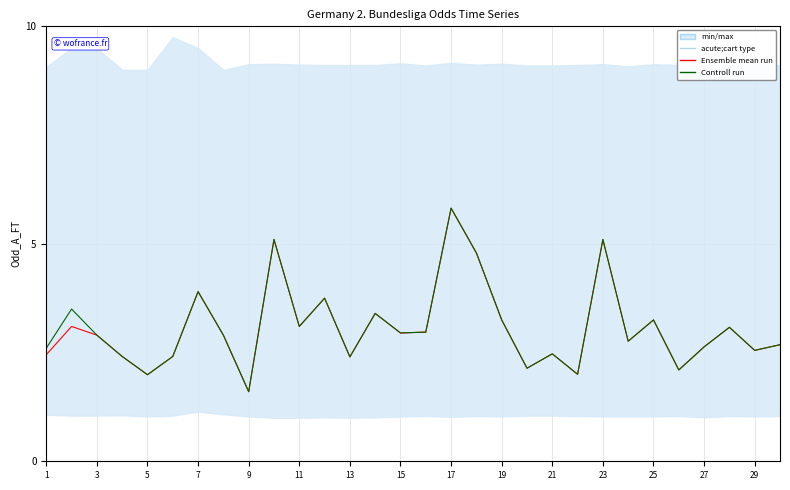

What is the smallest value displayed?

1.6